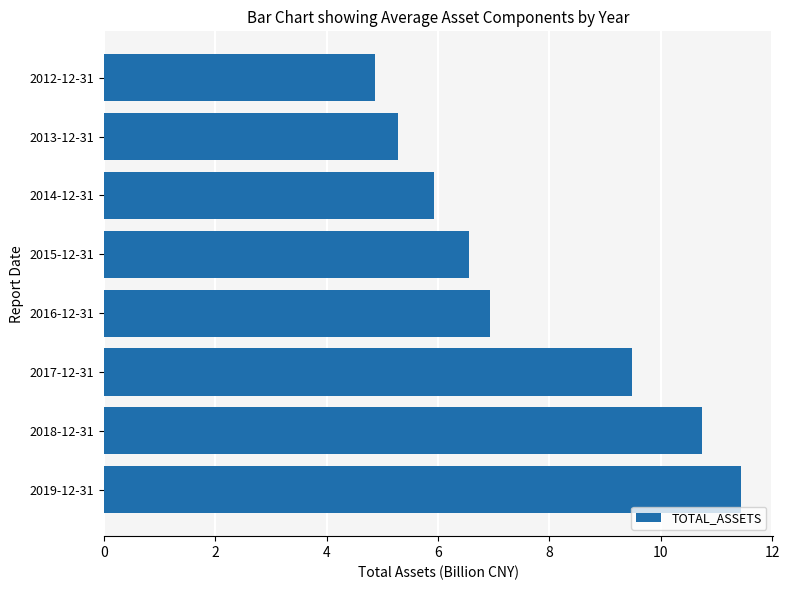

Are the bars grouped side by side (vs. stacked)?

No